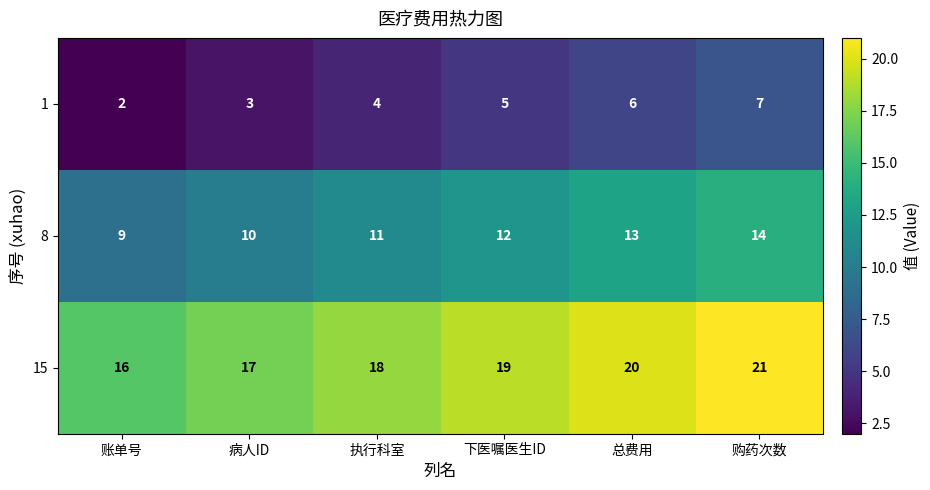

What is the difference between the highest and lowest values at 病人ID?

14